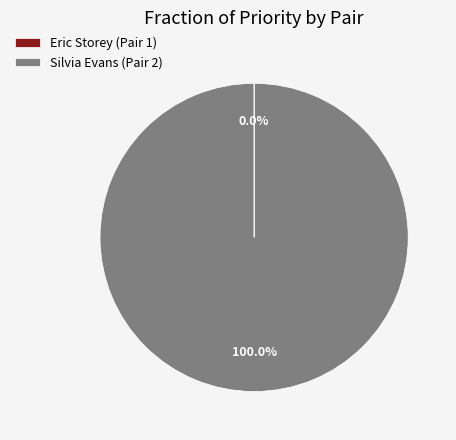

Is there a majority slice in this chart?

Yes